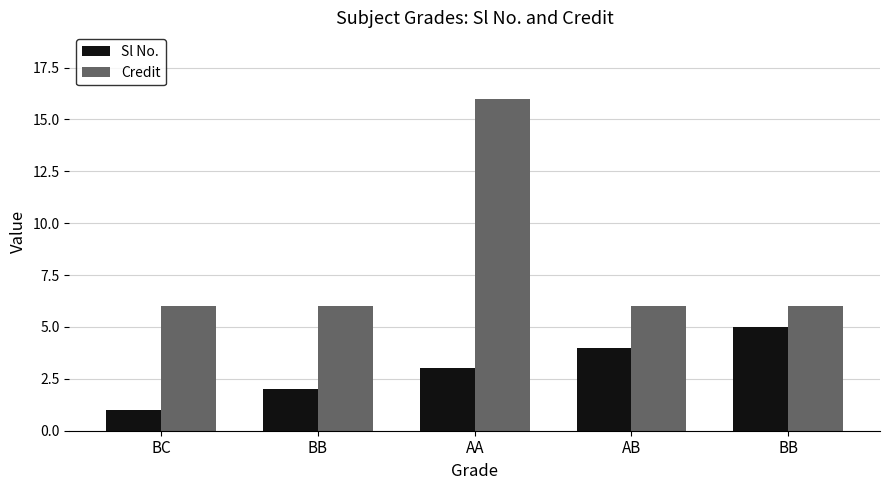

How many Credit values are between 6 and 7?

4